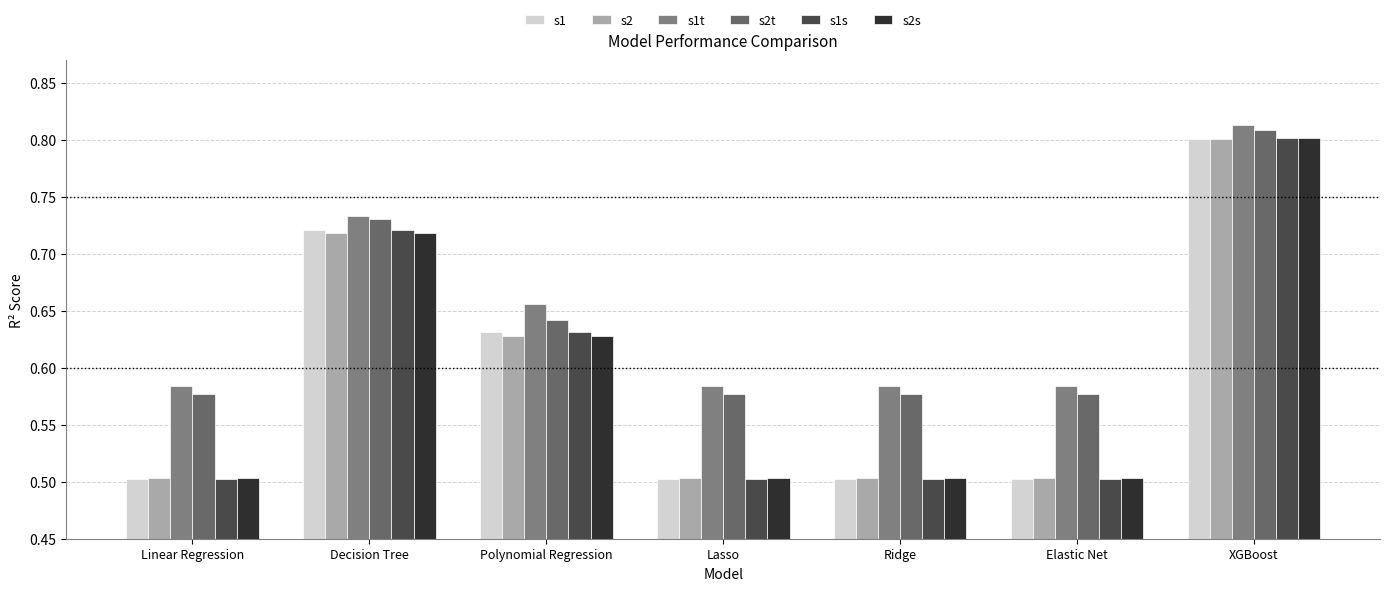

What is the highest value of the s2 series?

0.8